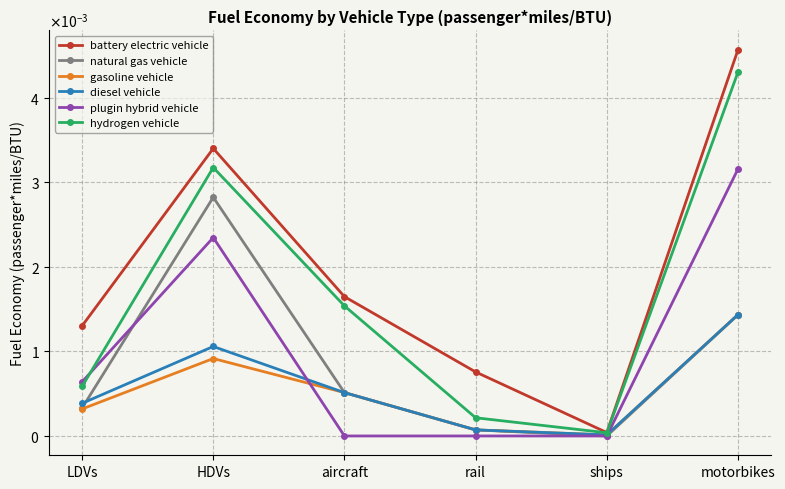

At which category does battery electric vehicle reach its first local peak?

HDVs